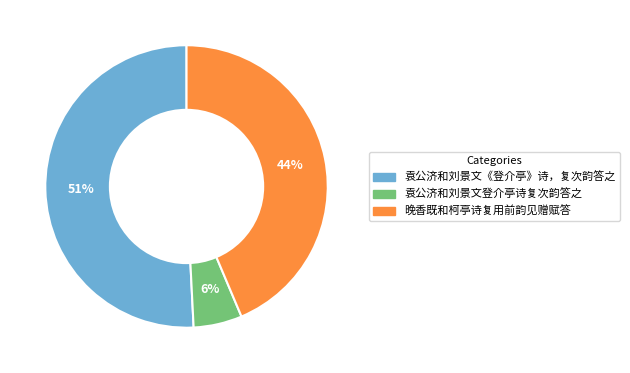

Combined, do 袁公济和刘景文《登介亭》诗，复次韵答之 and 袁公济和刘景文登介亭诗复次韵答之 account for over 50%?

Yes